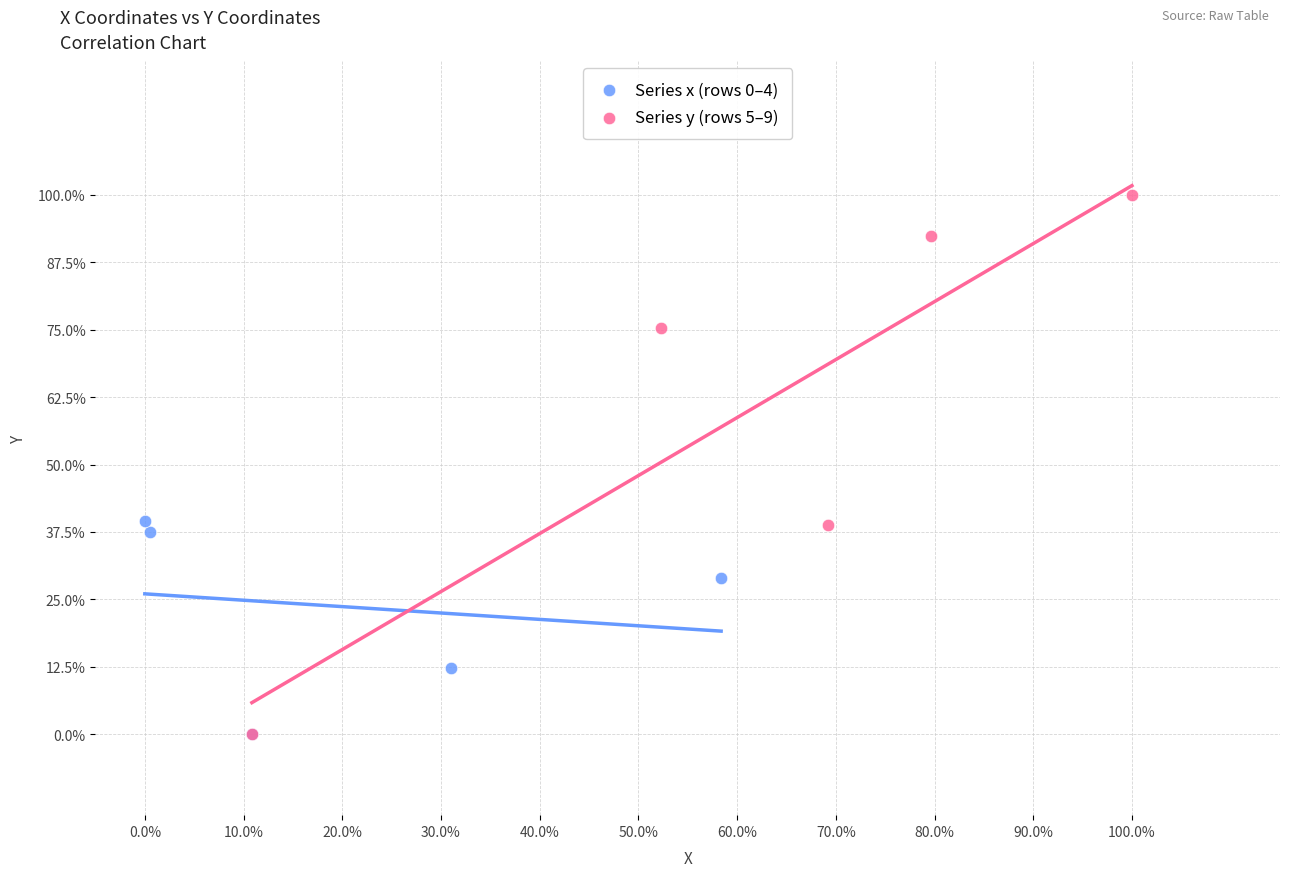

What are all the series names shown in the legend?

Series x (rows 0–4), Series y (rows 5–9)